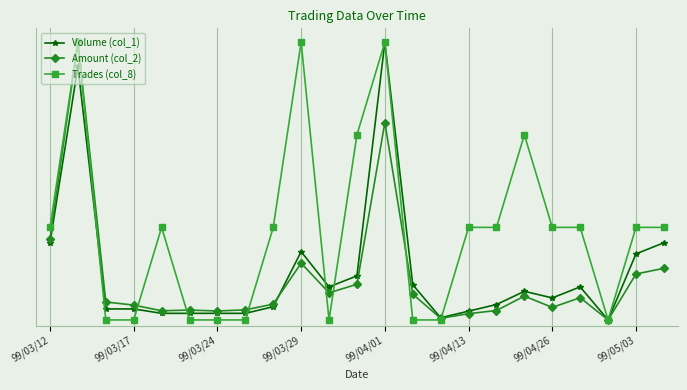

True or false: Amount (col_2) and Trades (col_8) cross at least once.

True